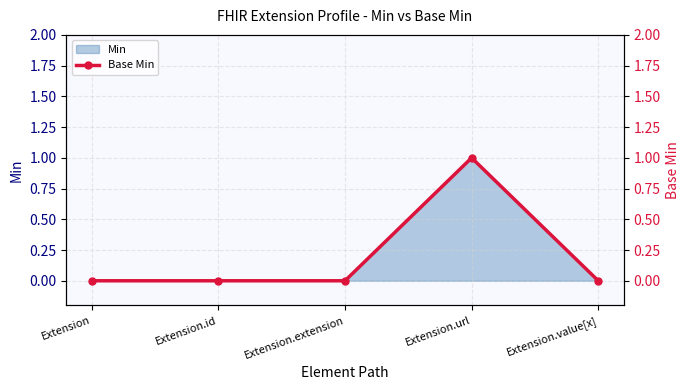

Reading left to right, what are all the values shown in this chart?

0	0	0	1	0